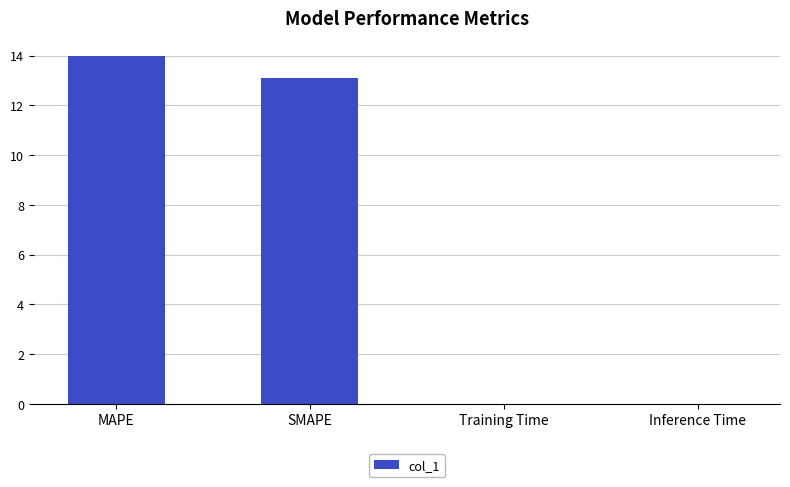

Where is the data nearest to the value 7?

SMAPE